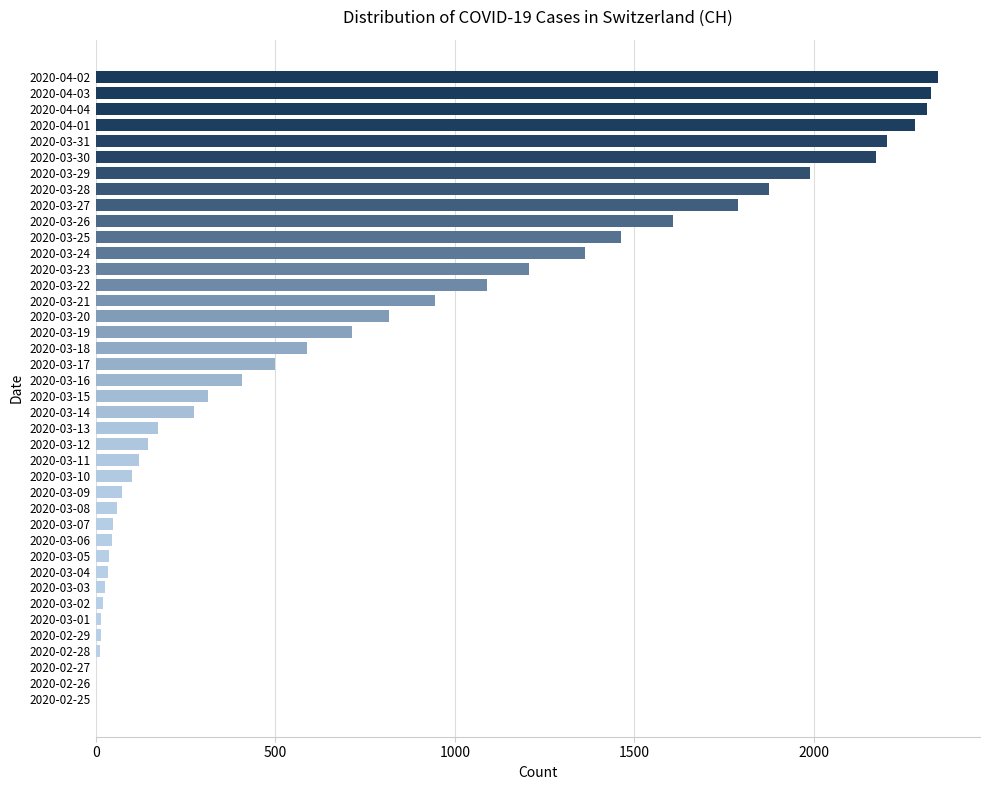

What is the greatest value displayed?

2345